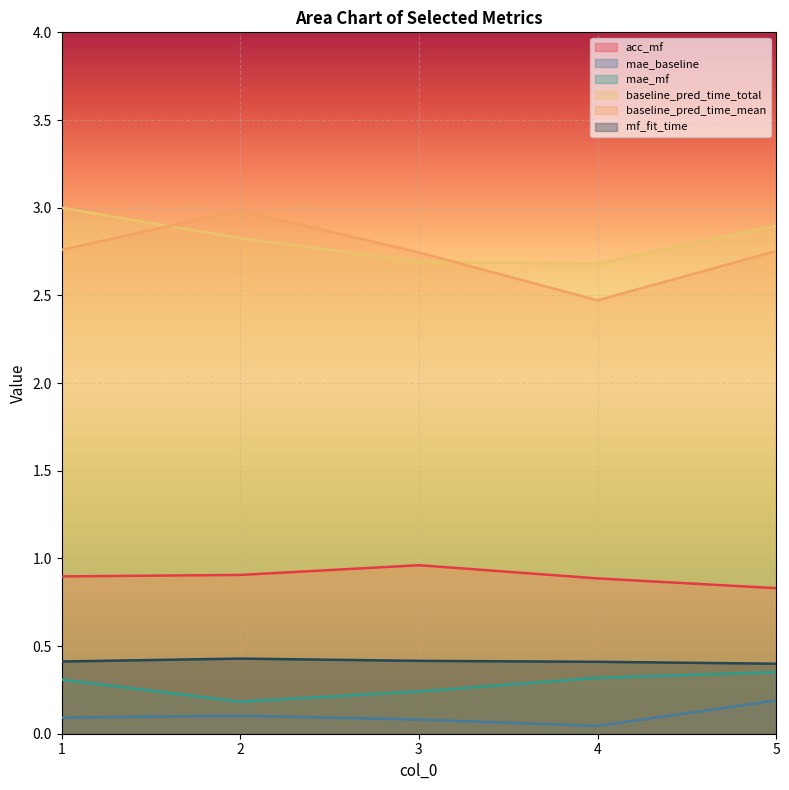

What are all the series names shown in the legend?

acc_mf, mae_baseline, mae_mf, baseline_pred_time_total, baseline_pred_time_mean, mf_fit_time